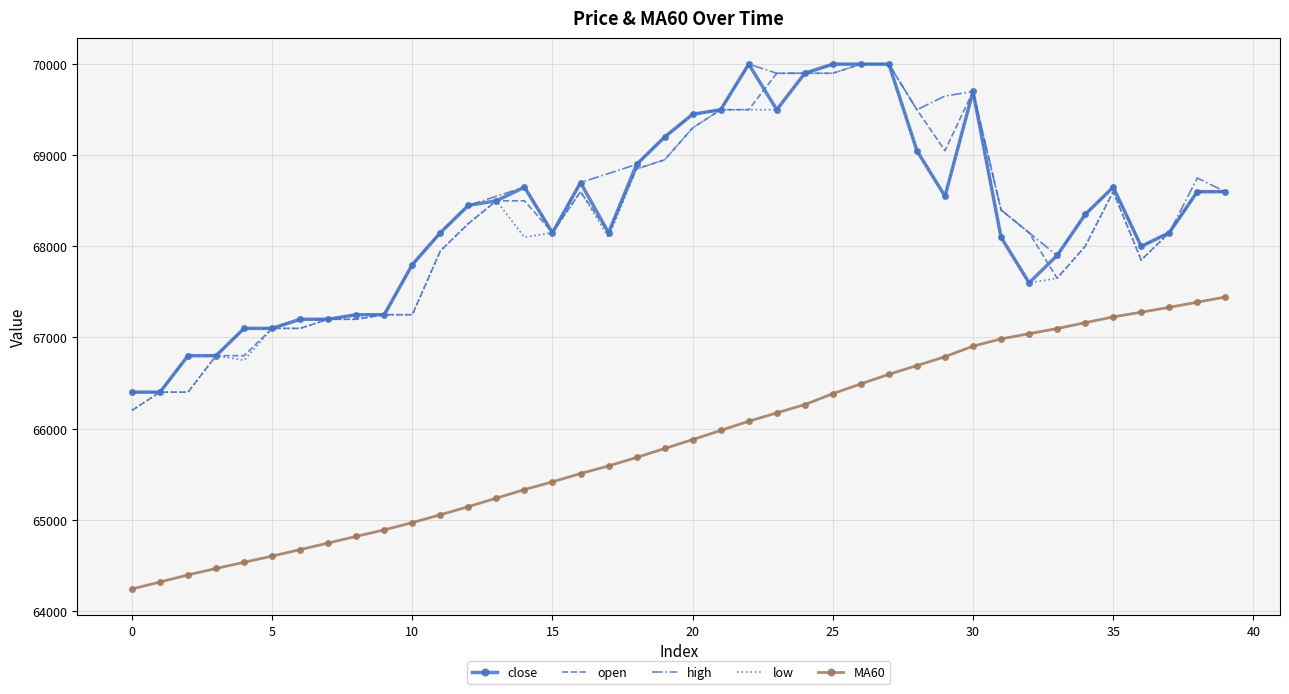

What is the greatest value displayed?

70000.0